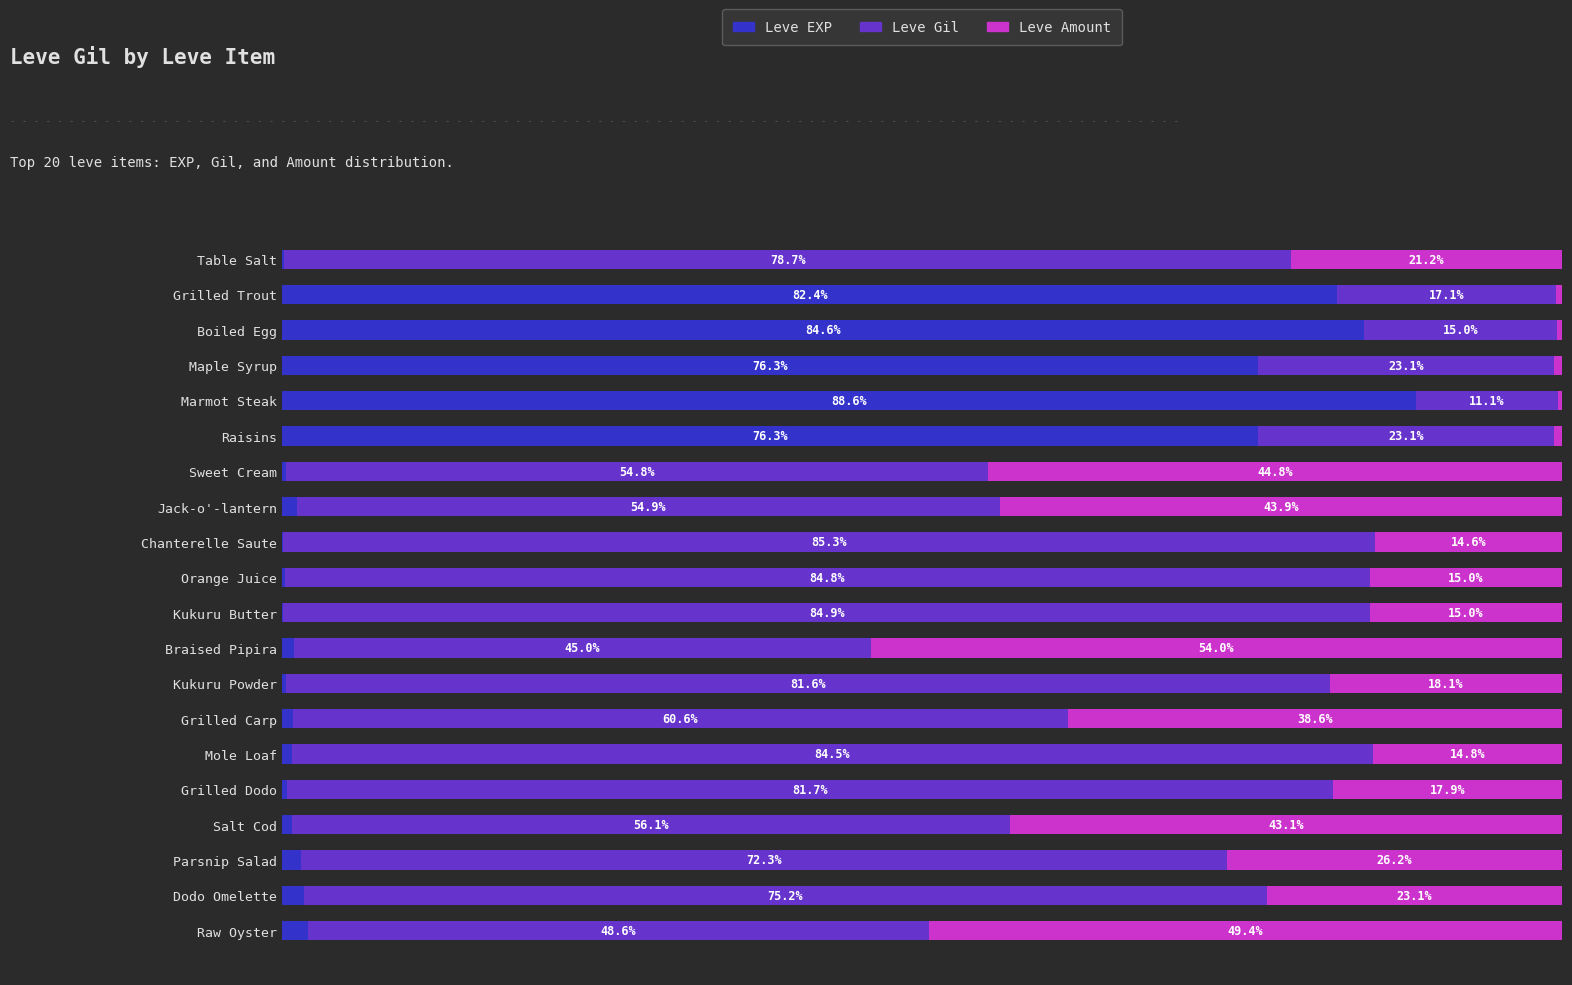

What is the highest value of the Leve EXP series?

88.6